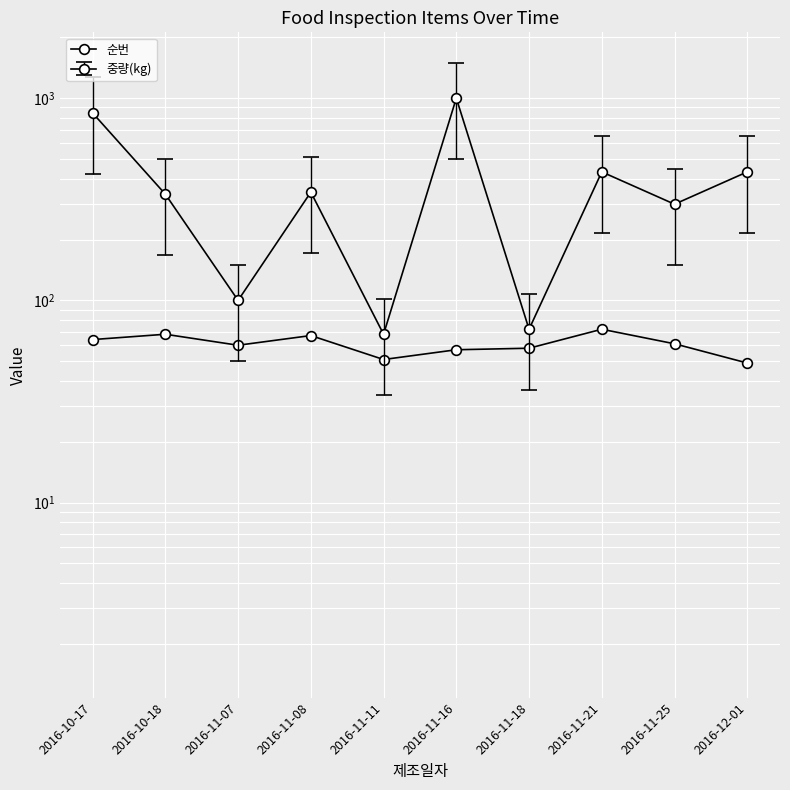

How many data points does each series have?

10